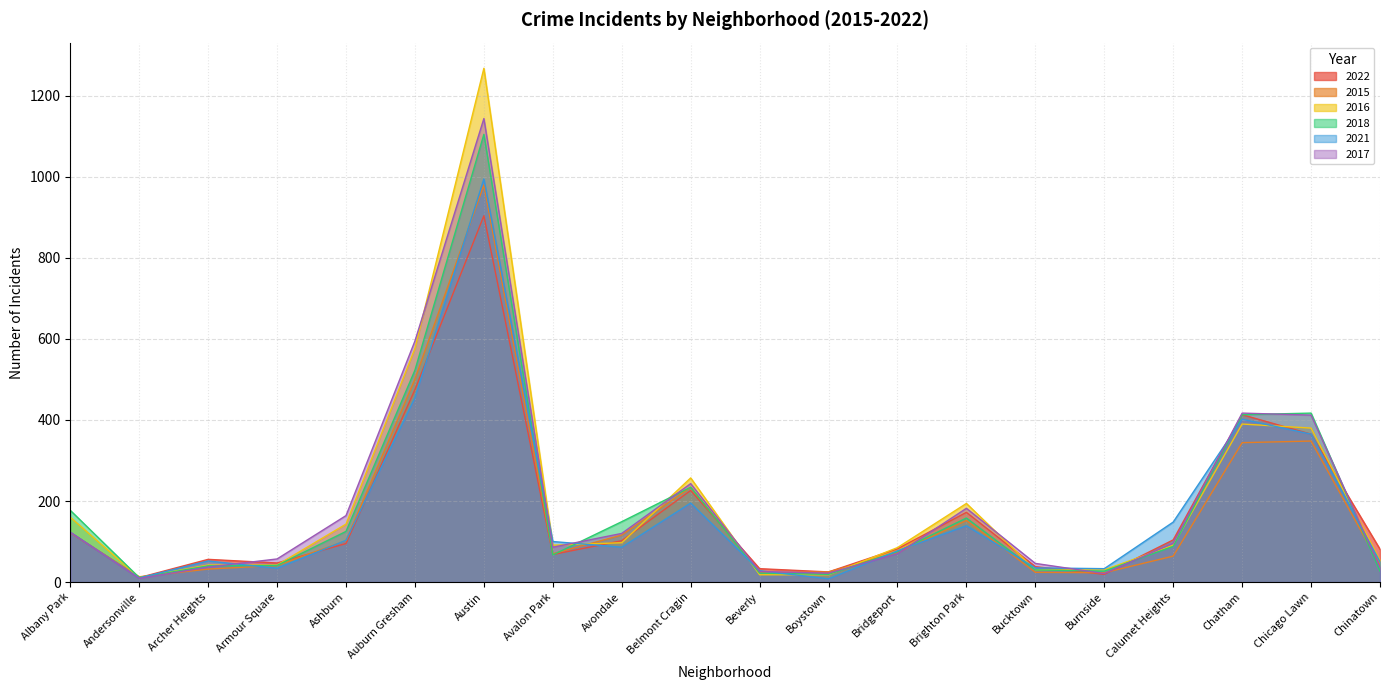

What is the label of the 2nd point from the right?

Chicago Lawn